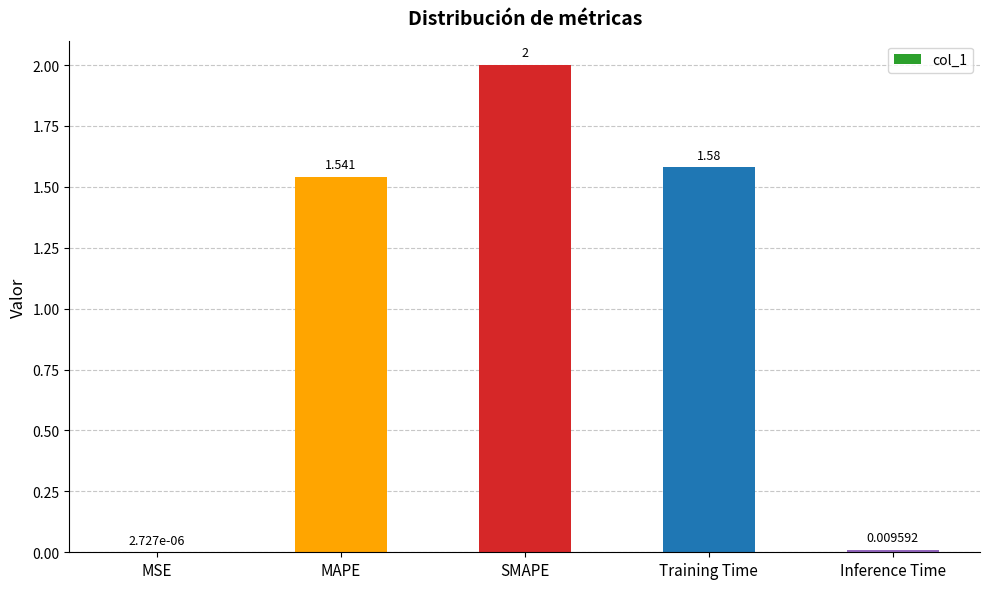

Where is the data nearest to the value 1?

MAPE